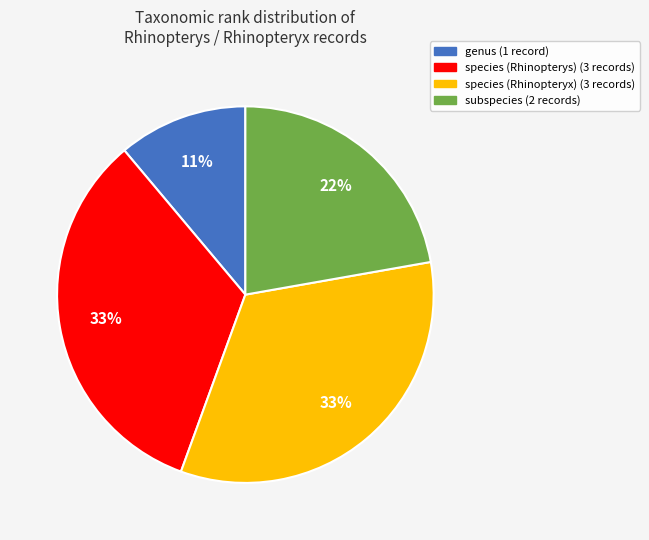

To the nearest percent, what is the average slice percentage?

25%